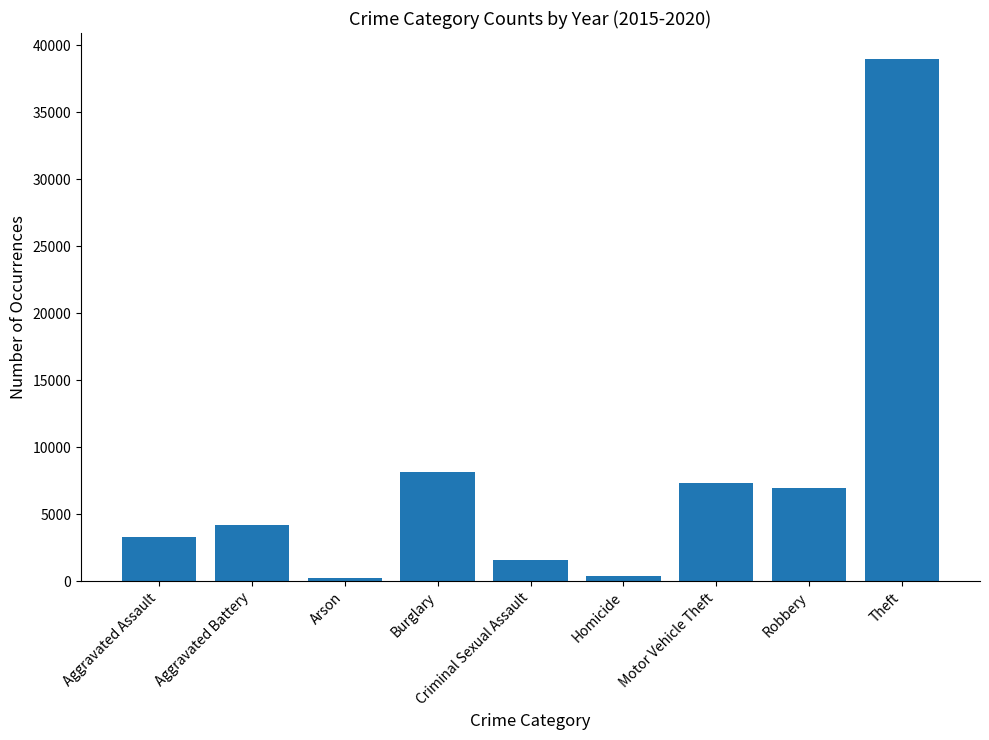

What is the label of the 6th bar from the left?

Homicide